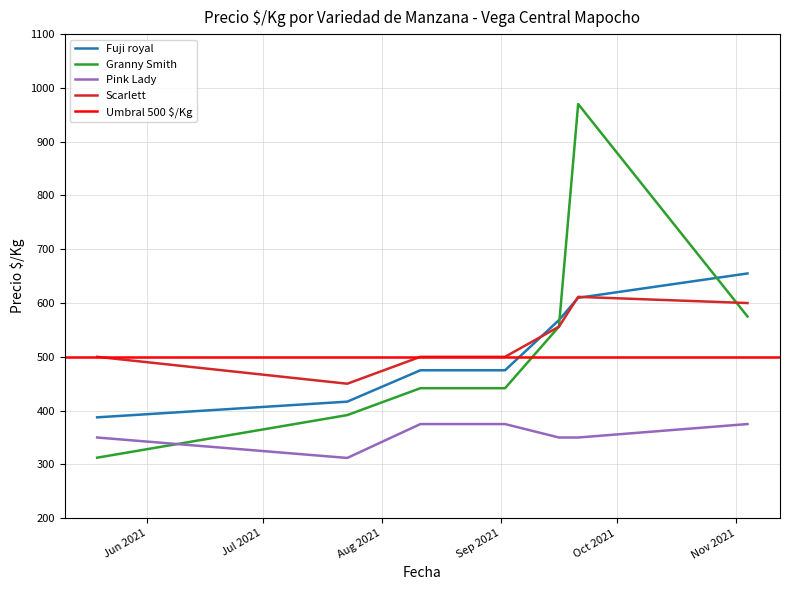

True or false: Pink Lady and Scarlett intersect in this chart.

False